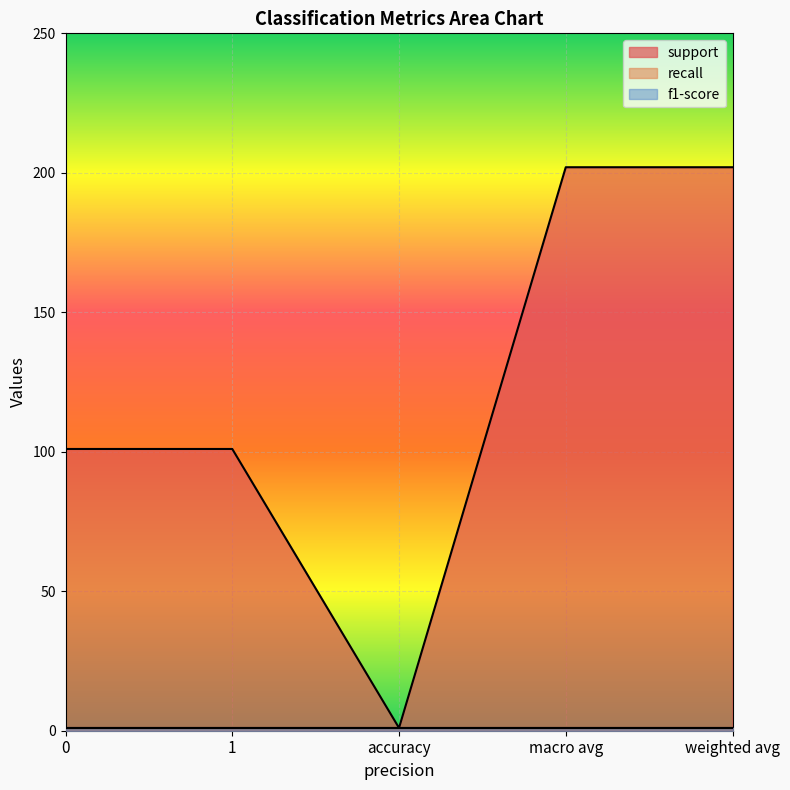

The value of recall at weighted avg is 2. True or false?

False